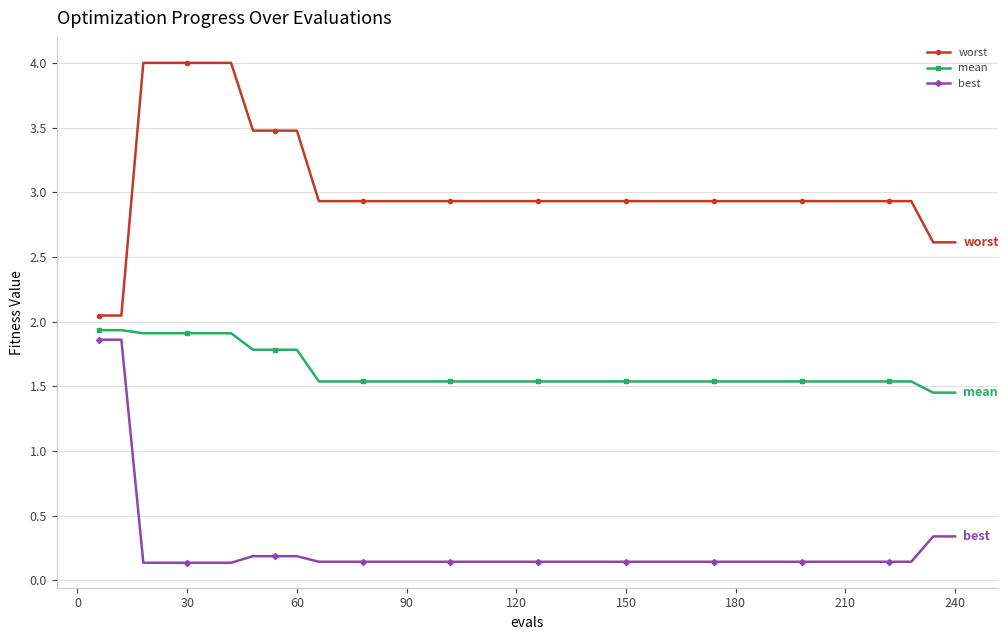

What is the value of the mean point at the 9th from the left?

1.8